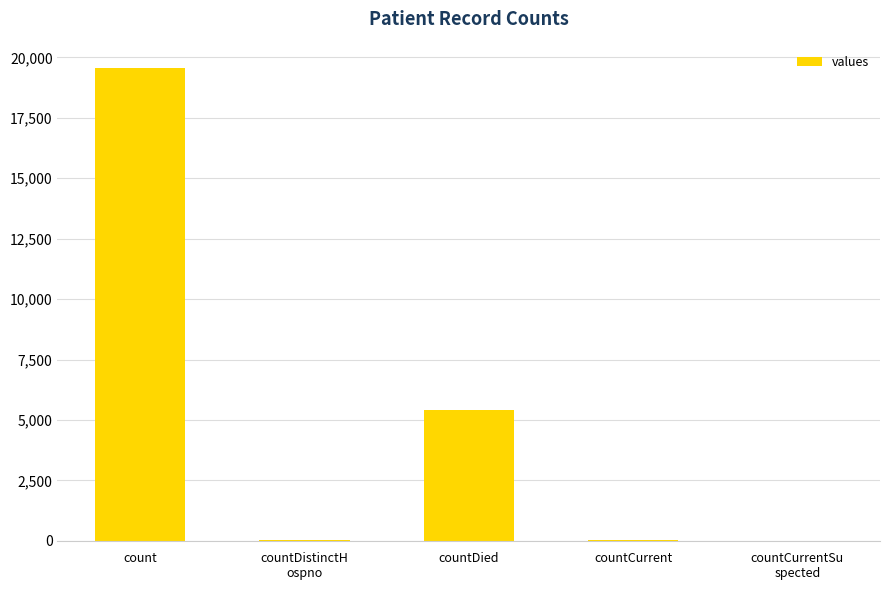

What is the approximate value at countDied?

5399